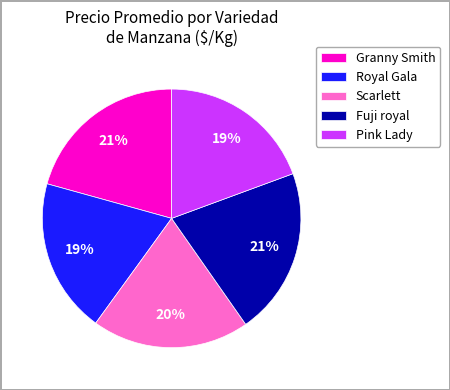

Does any single category account for the majority?

No